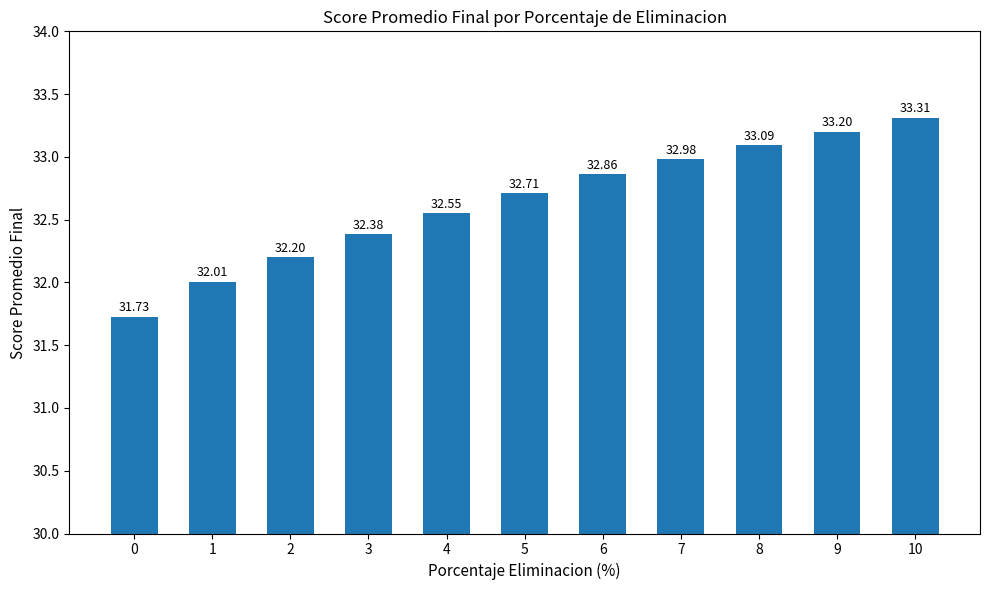

How many values are below 32?

1